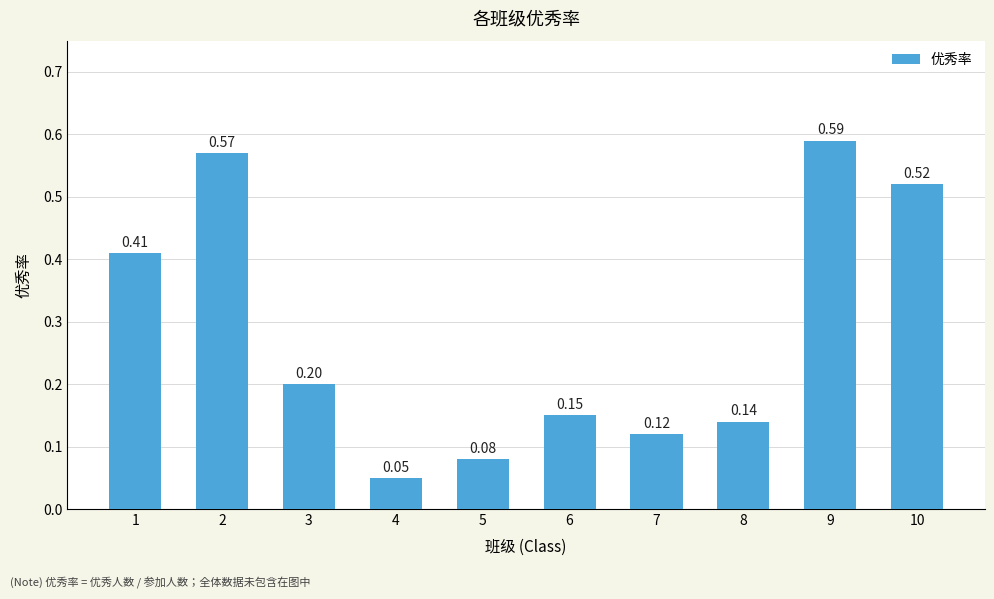

What is the change in value from 3 to 9?

+0.4